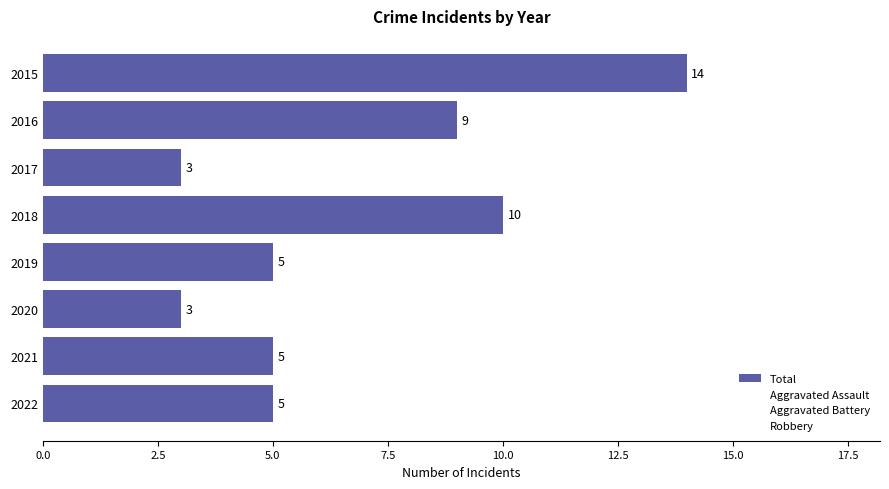

How many bars are there in total?

8